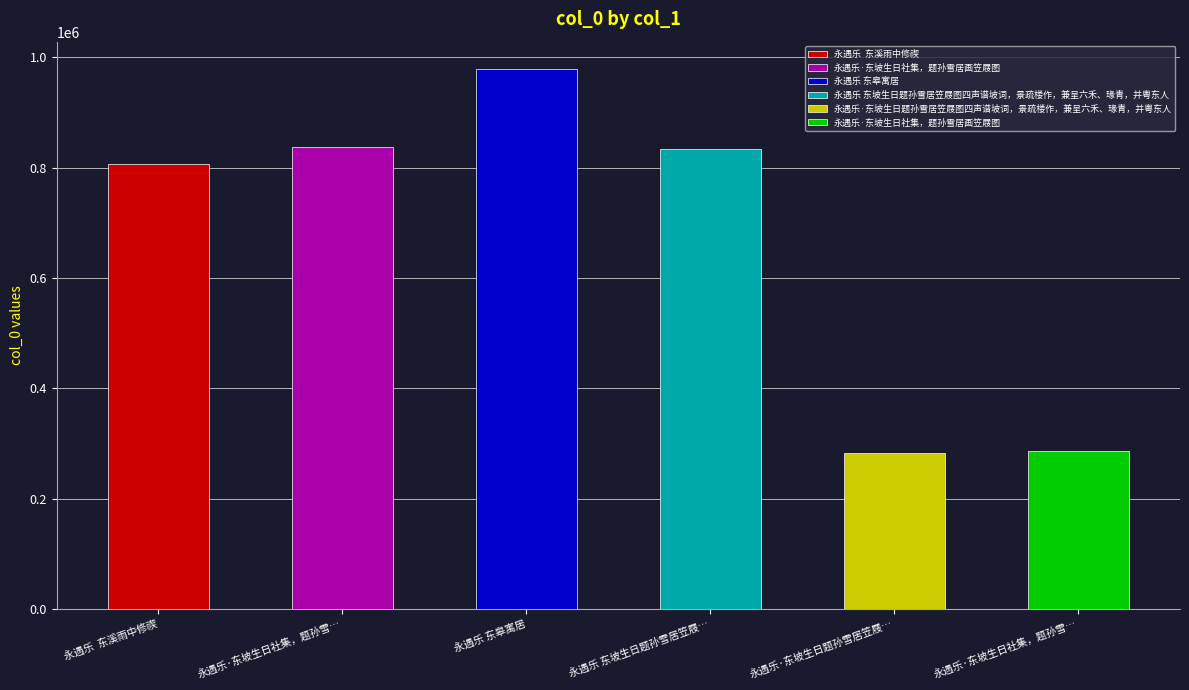

Rank the categories by value from lowest to highest.

永遇乐·东坡生日题孙雪居笠屐图四声谱坡词，景疏楼作，兼呈六禾、瑑青，并粤东人, 永遇乐·东坡生日社集，题孙雪居画笠屐图, 永遇乐  东溪雨中修禊, 永遇乐 东坡生日题孙雪居笠屐图四声谱坡词，景疏楼作，兼呈六禾、瑑青，并粤东人, 永遇乐·东坡生日社集，题孙雪居画笠屐图, 永遇乐 东皋寓居